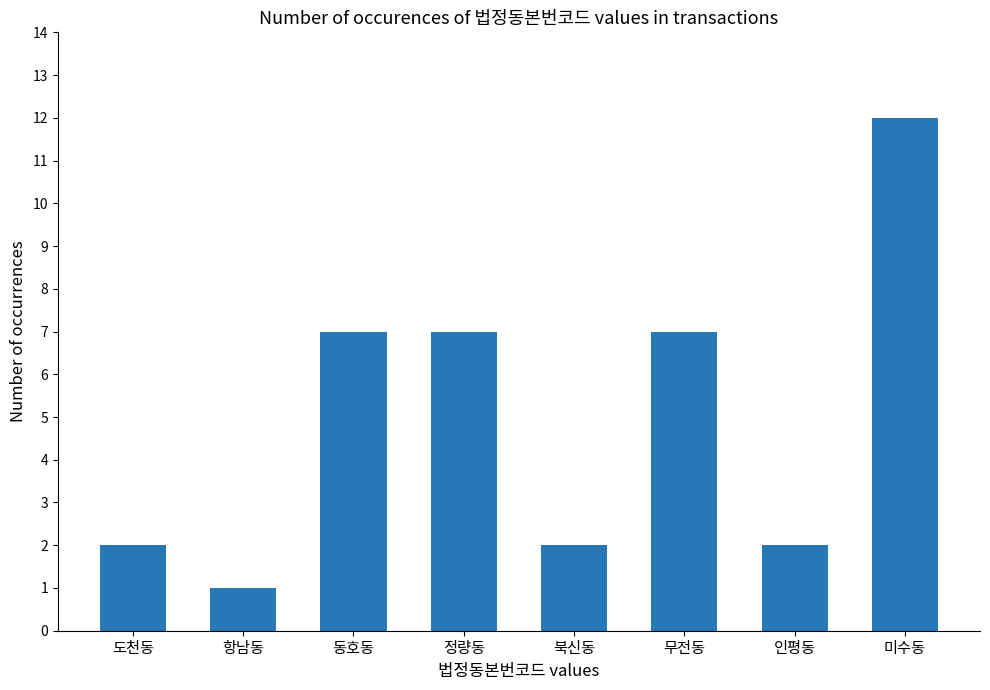

What is the average value?

5